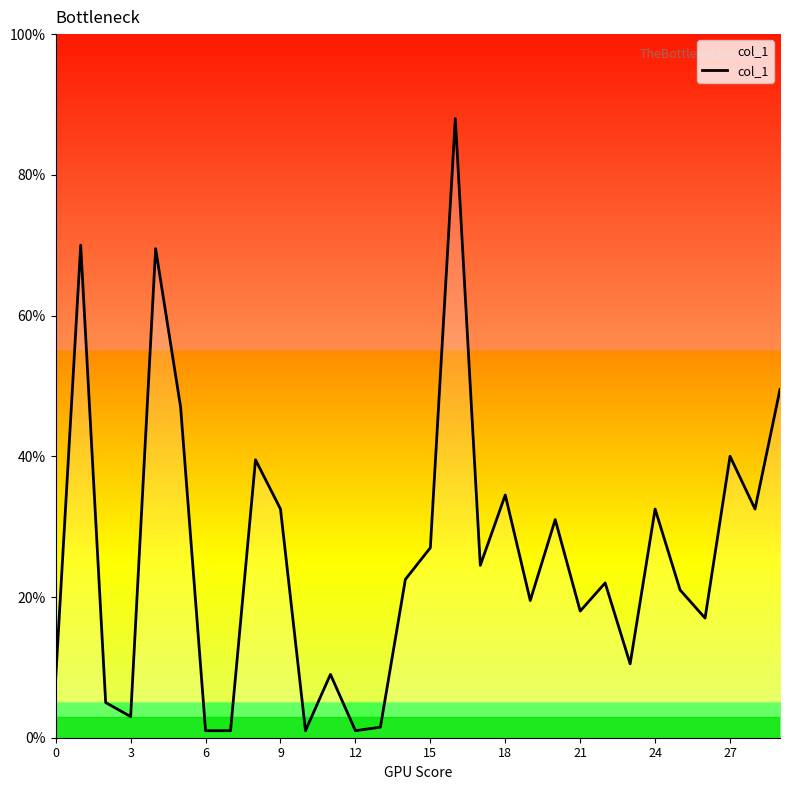

How many interior local peaks (higher than both neighbors) does the data have?

10